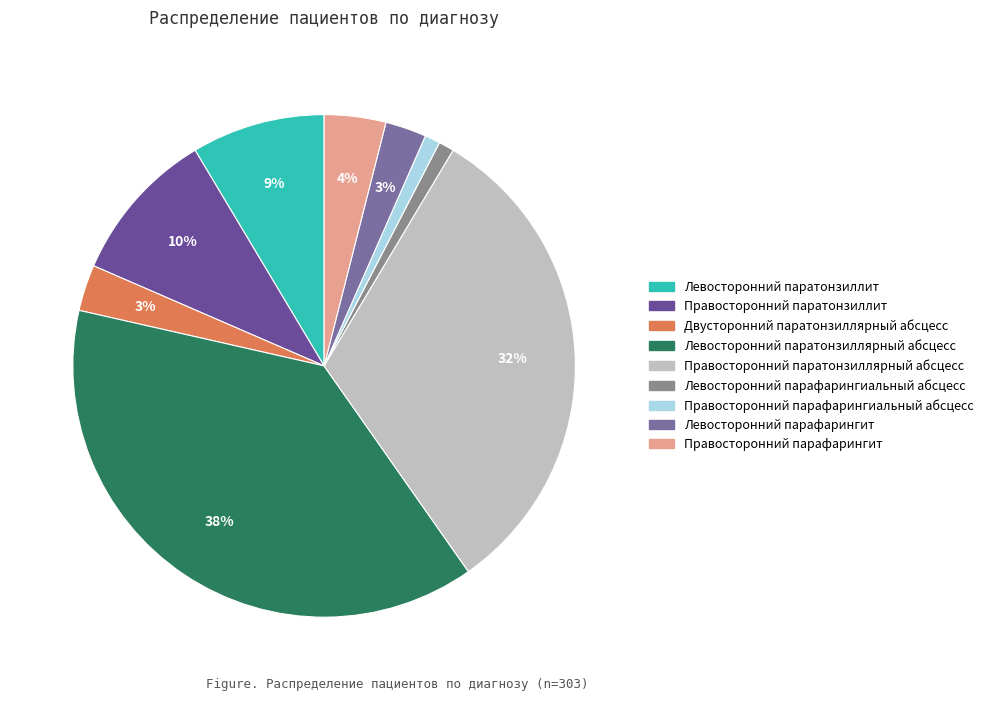

To the nearest percent, what percentage of the pie is Двусторонний паратонзиллярный абсцесс?

3%